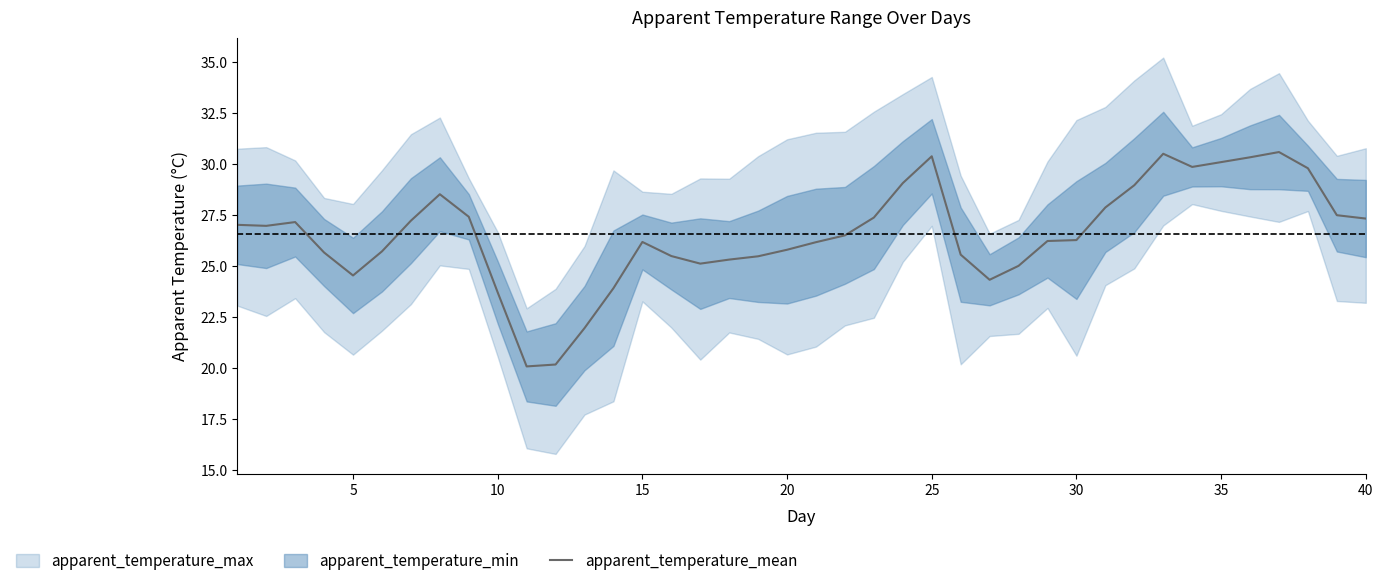

What is the difference between the maximum and minimum values?

10.5